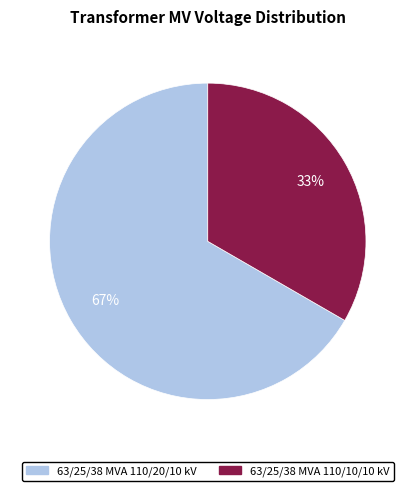

What percentage is the 63/25/38 MVA 110/20/10 kV slice, to the nearest percent?

67%